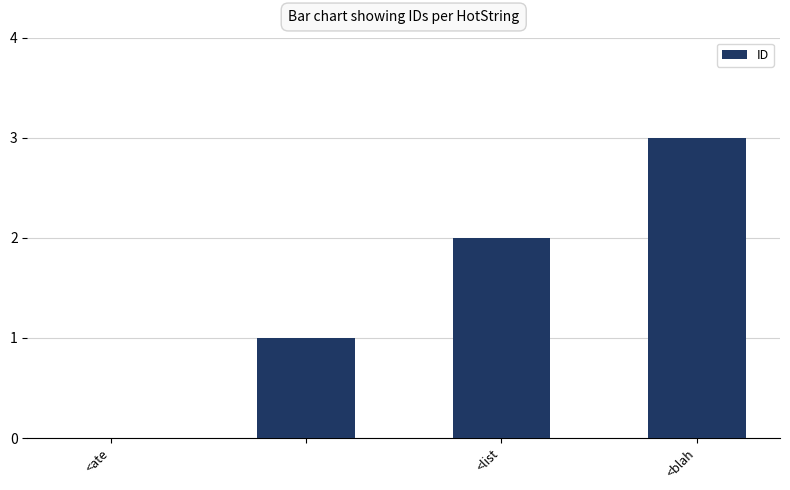

What is the sum of all values?

6